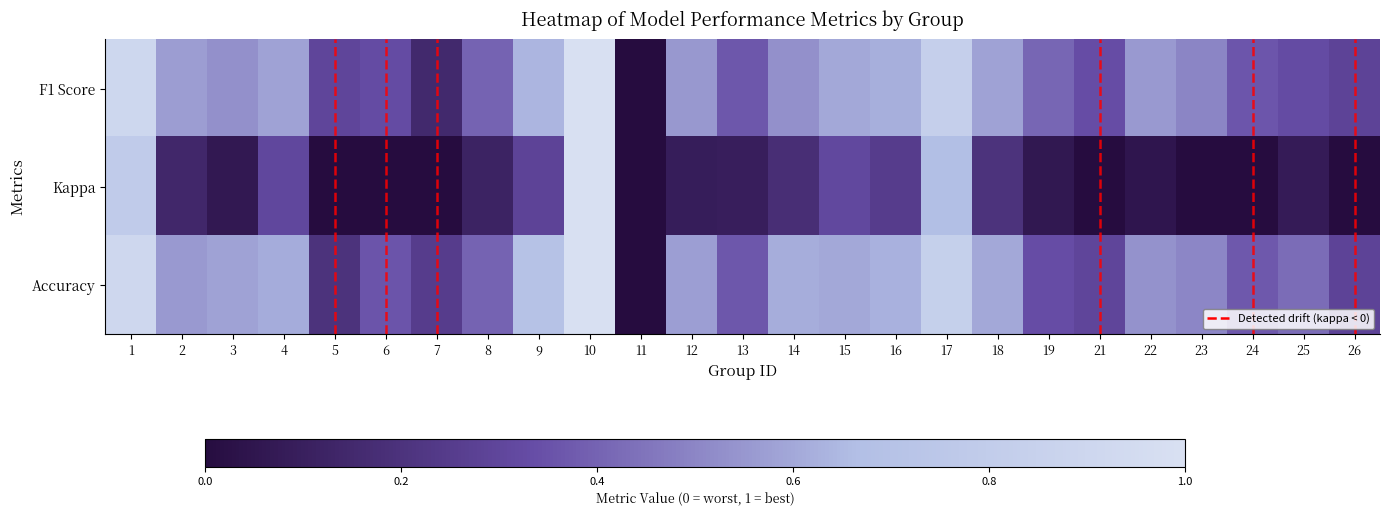

Which series has the largest range (max minus min)?

F1 Score